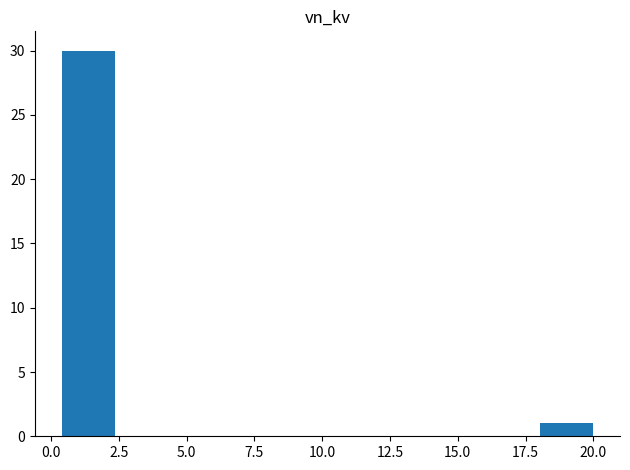

Around what value on the x-axis is the tallest bar? Give the approximate position of its centre, as read against the axis.

1.5